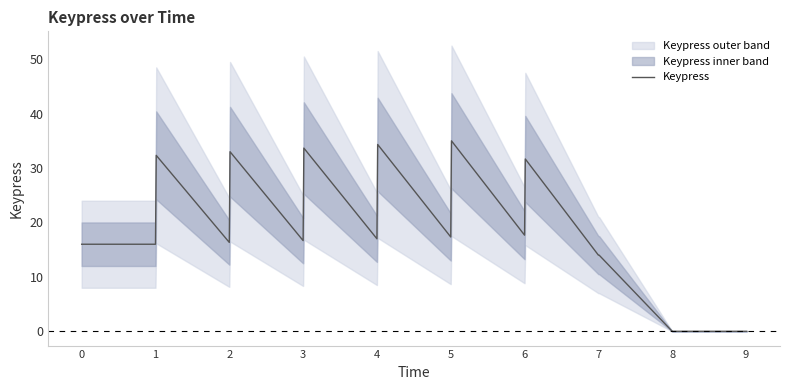

The Keypress series shows 14.0 at 7. True or false?

True